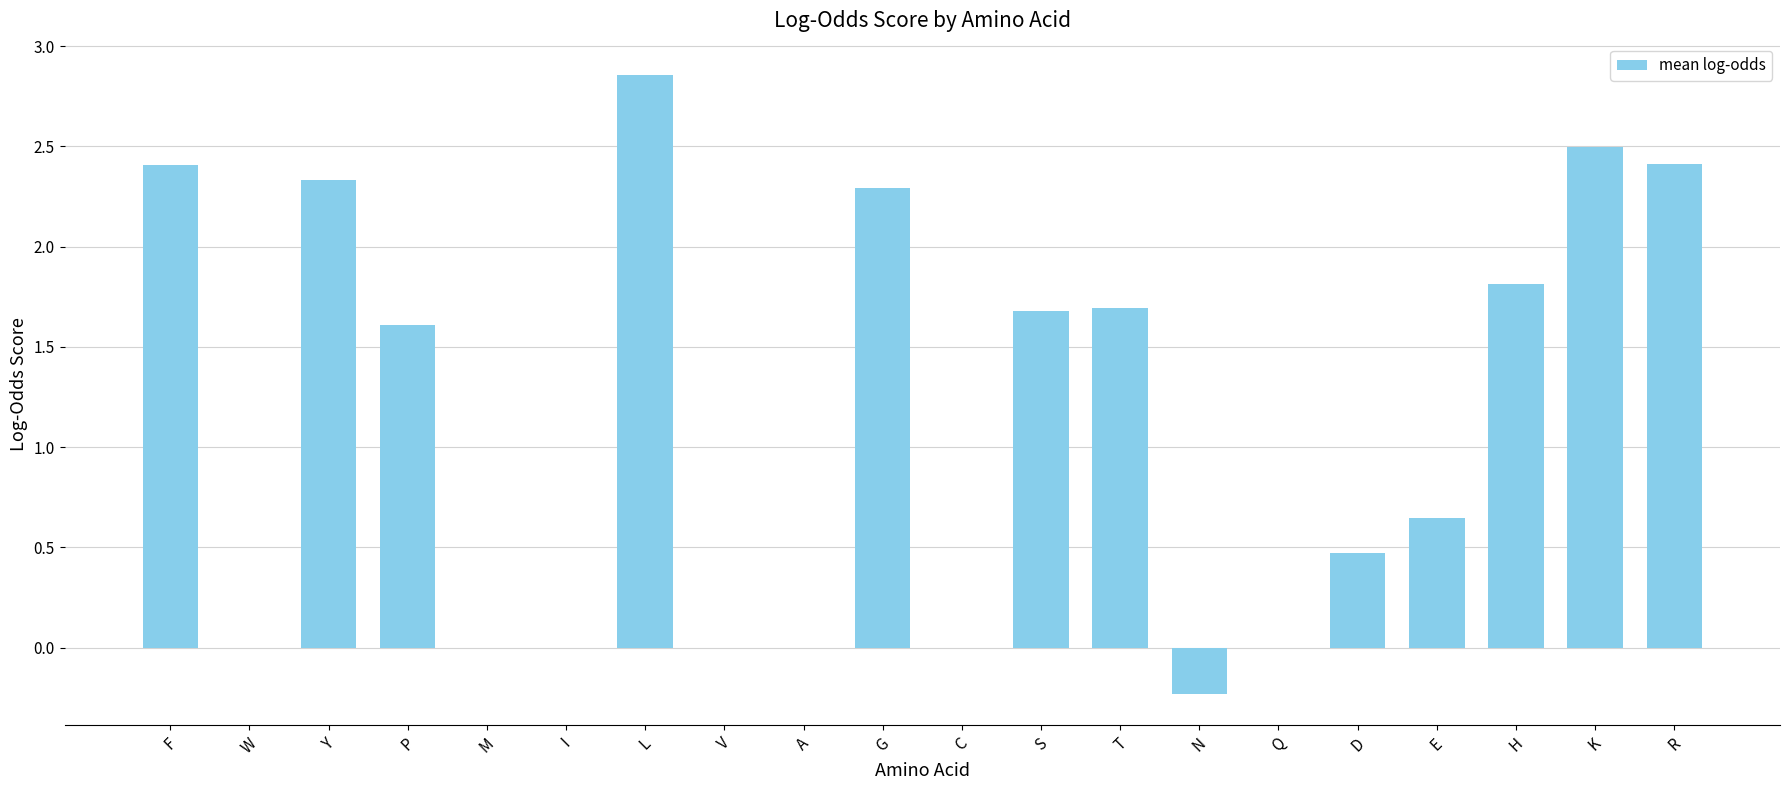

The value at F is 1.3. True or false?

False